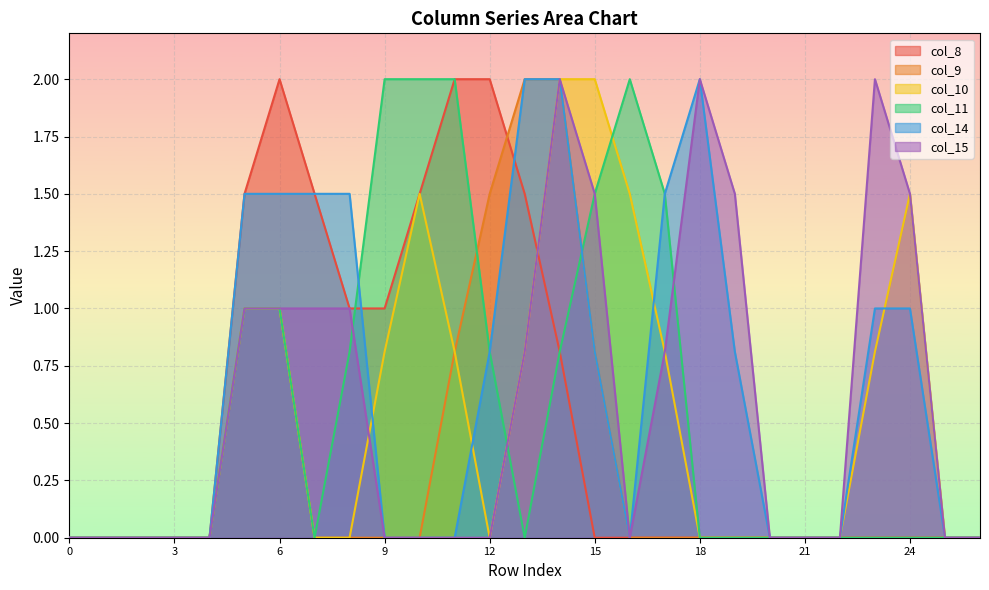

True or false: col_9 and col_15 cross at least once.

False